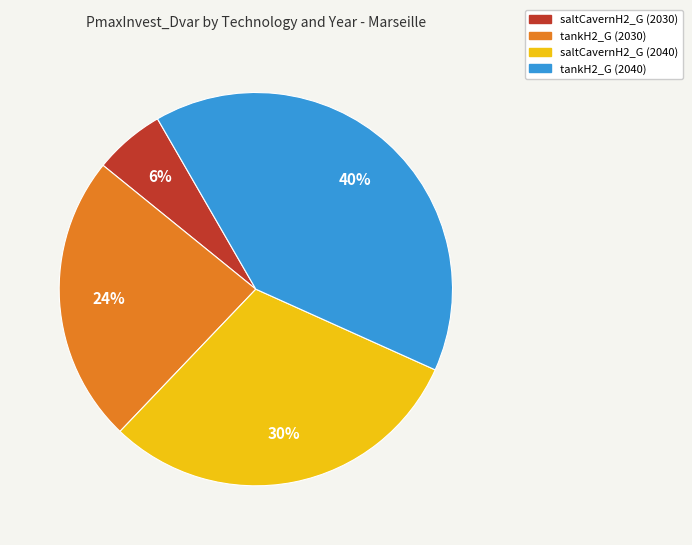

The saltCavernH2_G (2030) slice represents 18% of the pie. True or false?

False